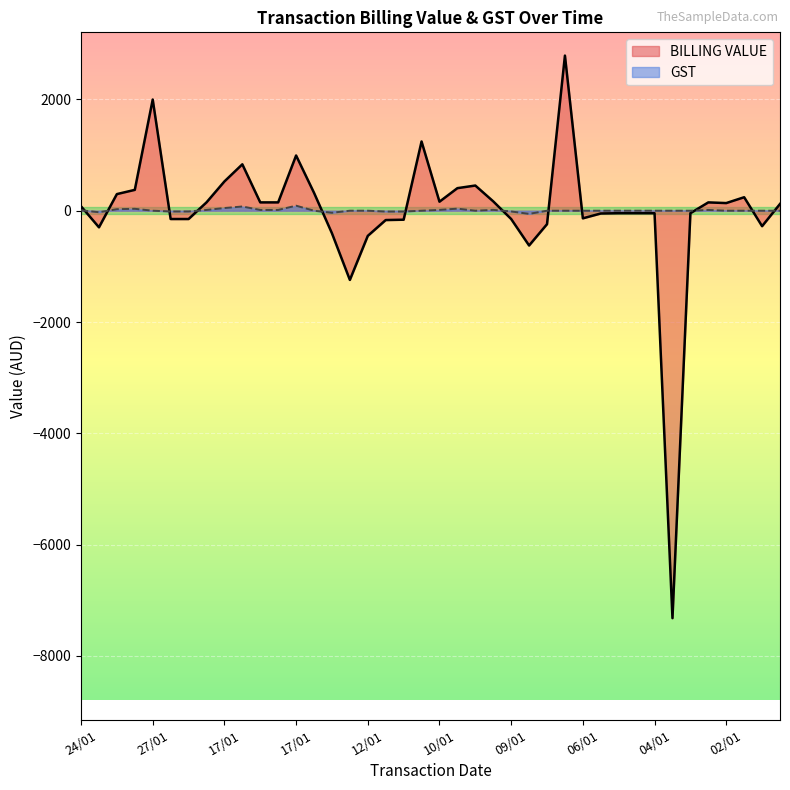

Where do GST and BILLING VALUE first cross each other?

24/01 and 25/01